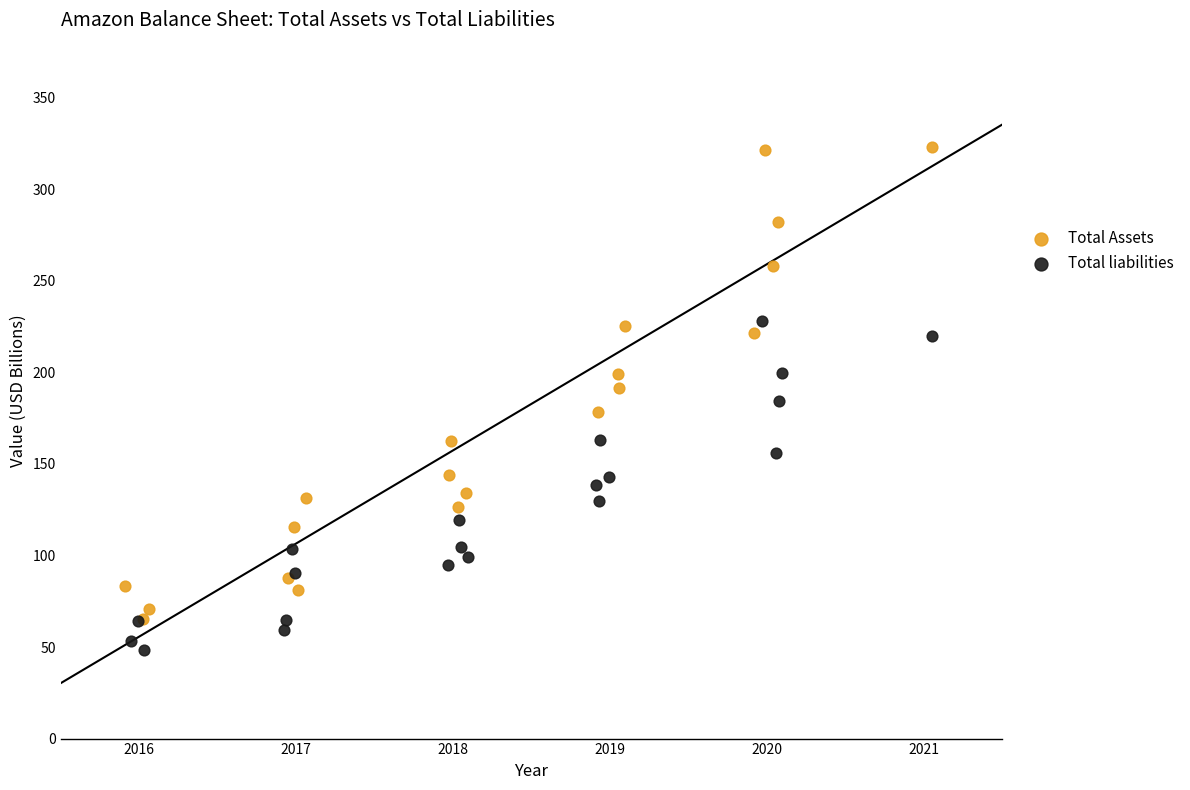

Which series has the largest Y range (max minus min)?

Total Assets